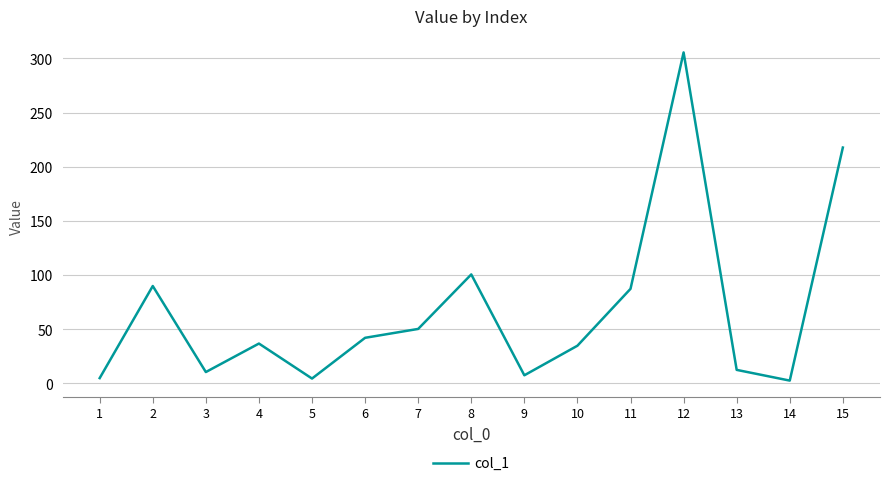

Read the value at 4.

36.8